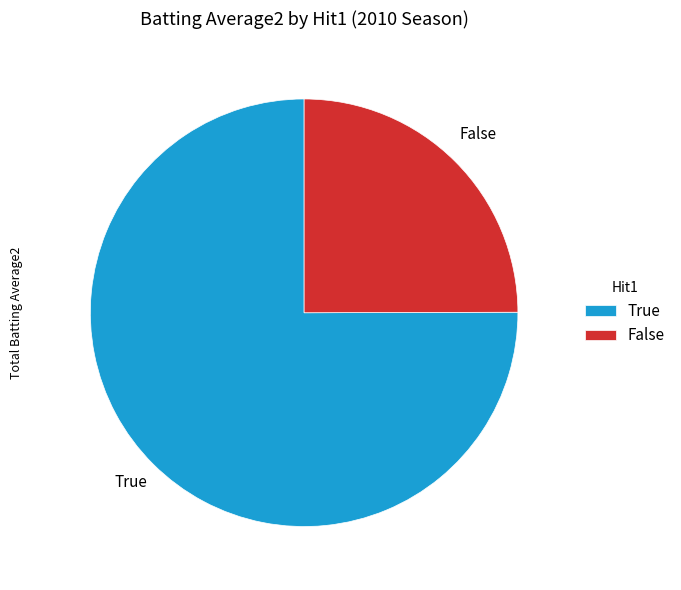

The True slice represents 1% of the pie. True or false?

False